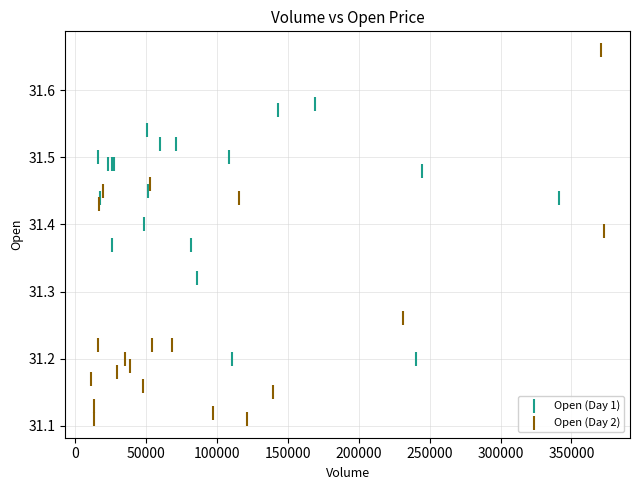

Which series has the largest Y range (max minus min)?

Open (Day 2)